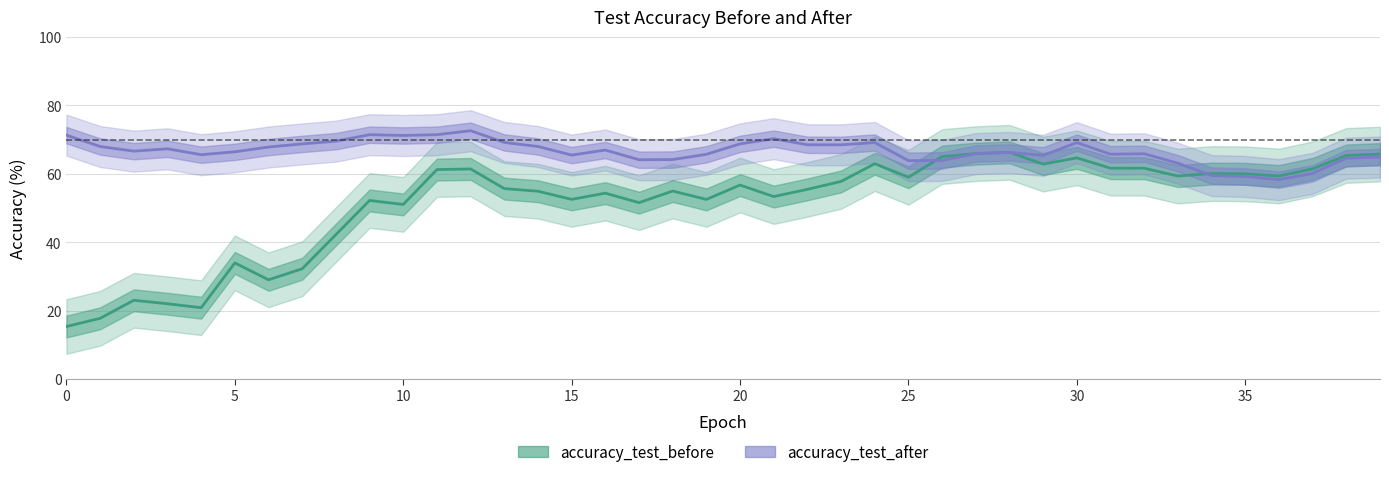

The value of accuracy_test_before at 15 is 35.4. True or false?

False